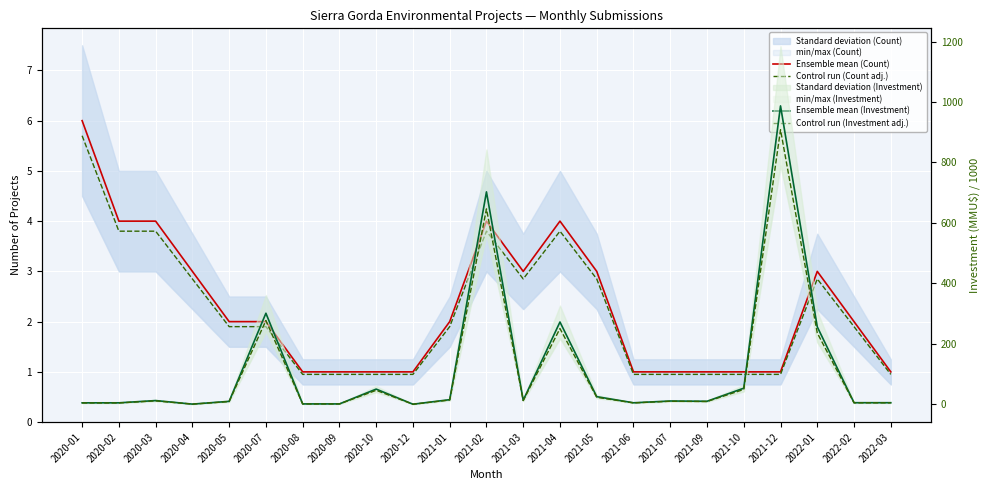

What is the difference between the Control run (Investment adj.) values at 2021-01 and 2022-01?

221.7